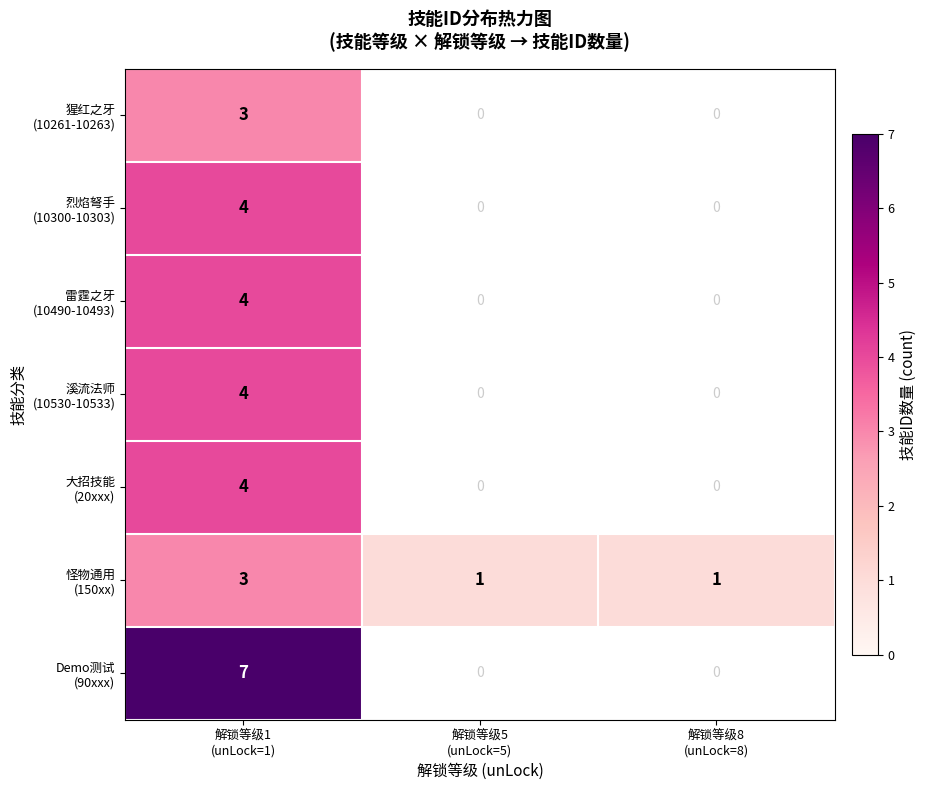

What is the difference between the maximum and minimum values in the 怪物通用 (150xx) series?

2.0